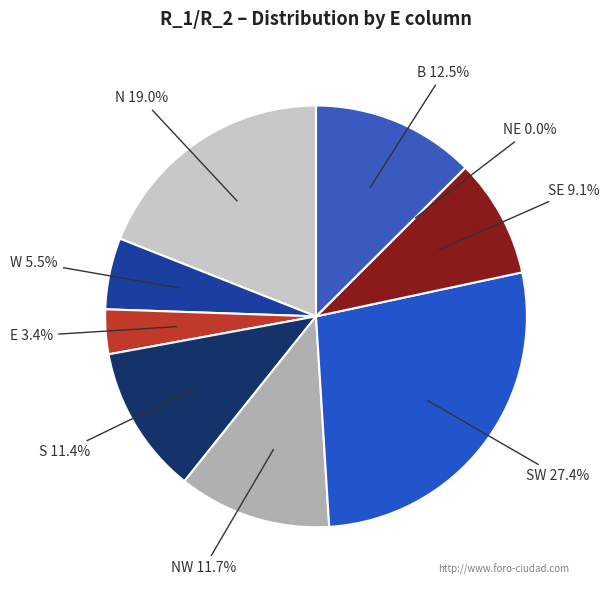

Between S and W, which is larger?

S